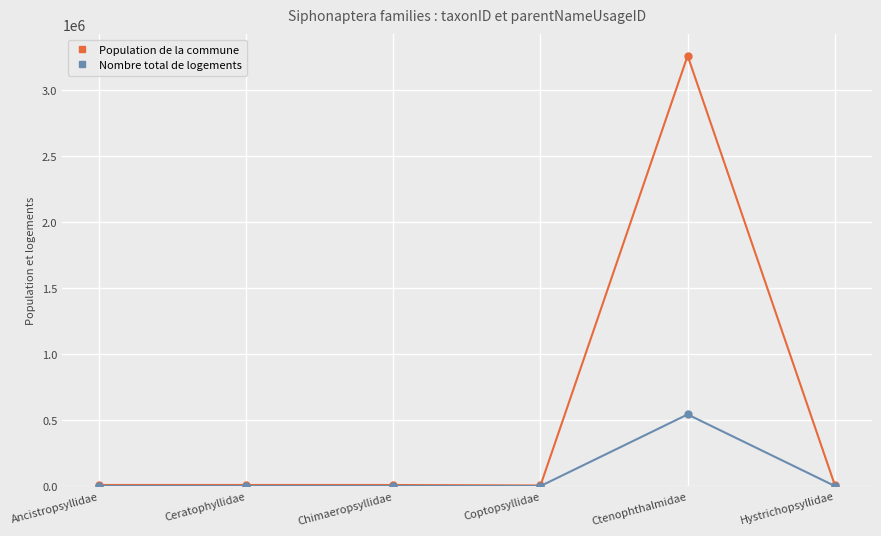

What is the maximum value for Nombre total de logements?

543252